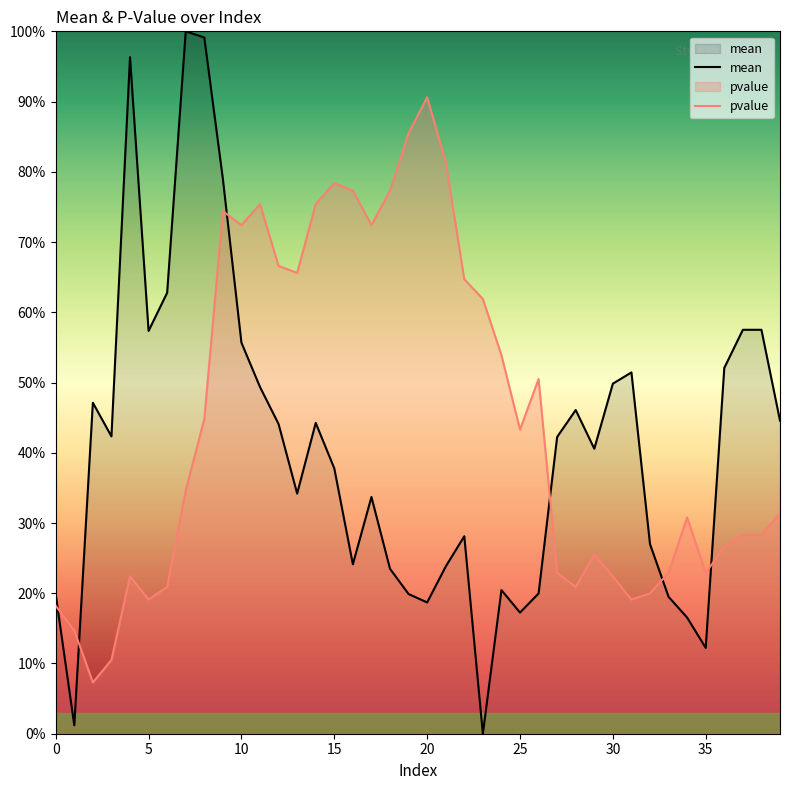

Rank the series by their maximum value, from lowest to highest.

pvalue, mean